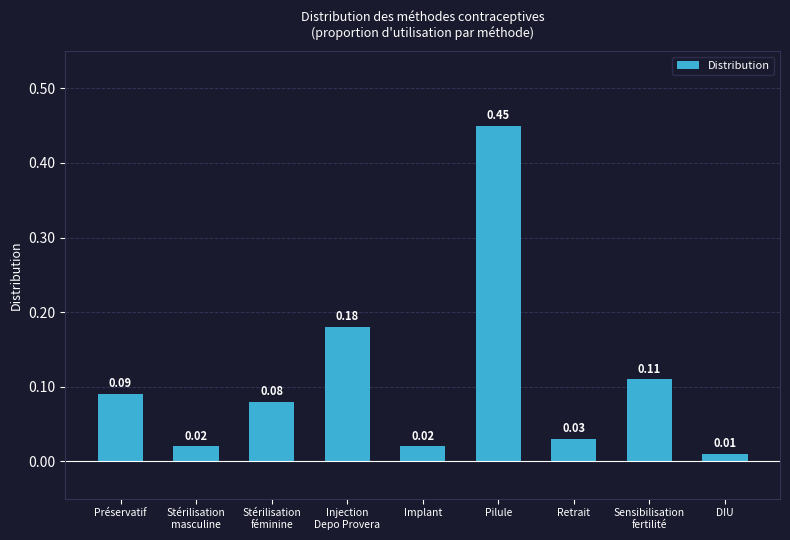

How many categories are shown in the chart?

9